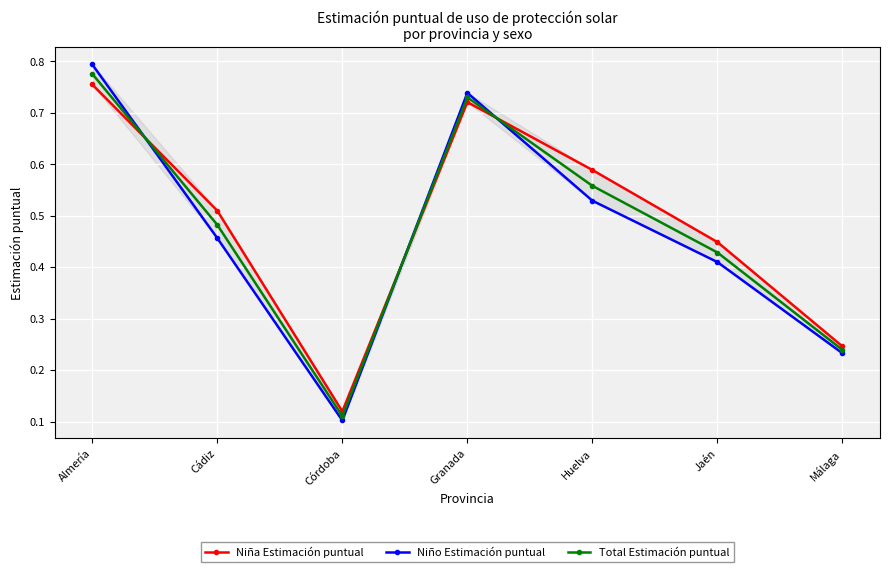

Is the value of Niña Estimación puntual at Cádiz greater than the value of Total Estimación puntual at Málaga?

Yes